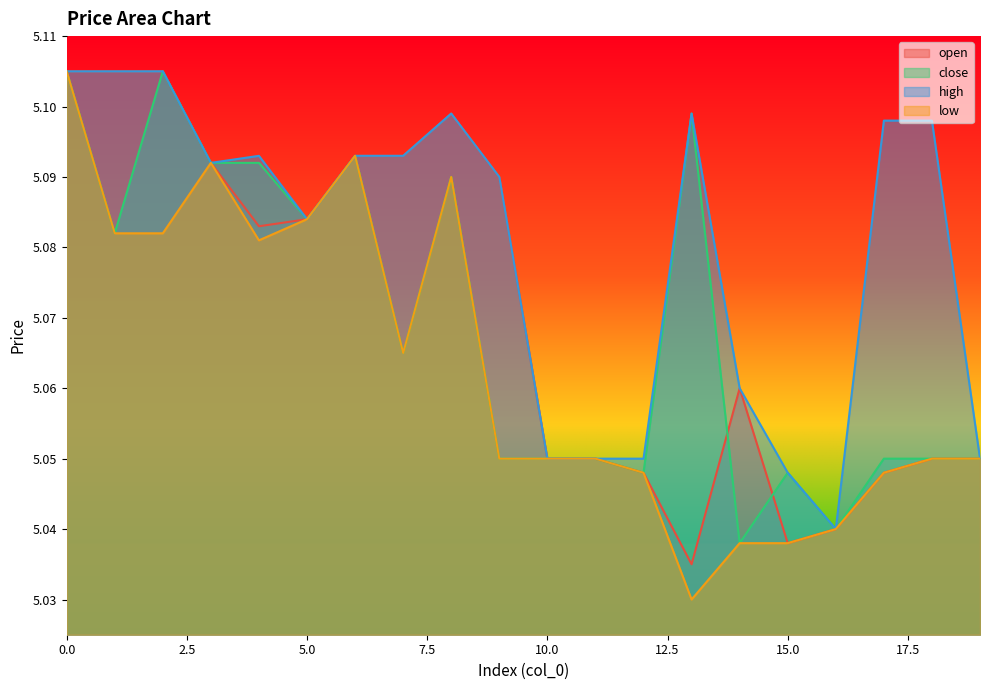

In open, how many points are higher than both neighbors (excluding endpoints)?

2